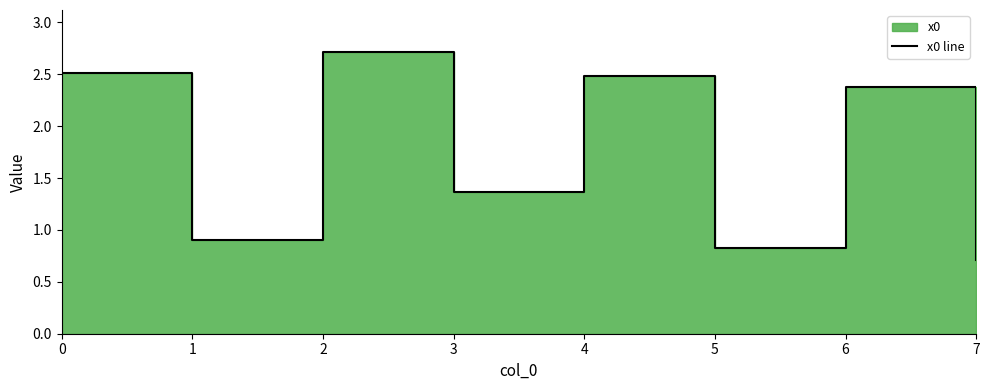

True or false: the data has more than 0 interior local peaks.

True